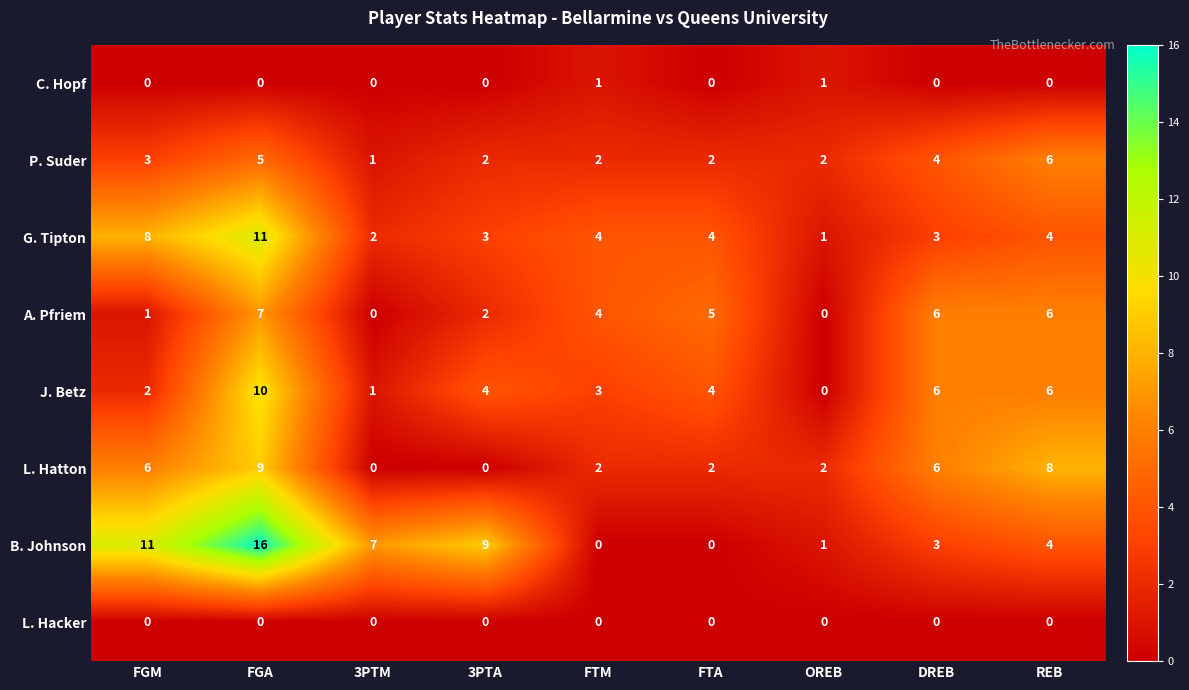

The value of J. Betz at REB is 8. True or false?

False